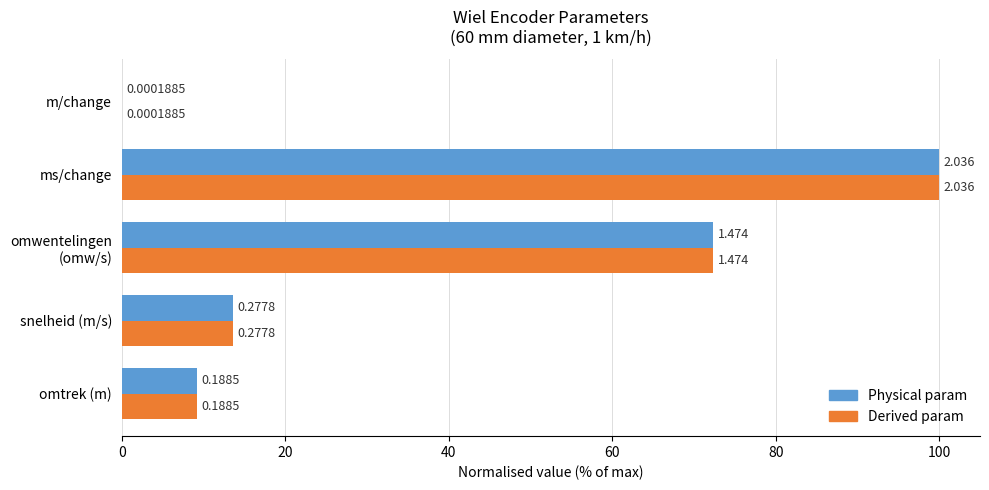

What are all the series names shown in the legend?

Physical param, Derived param